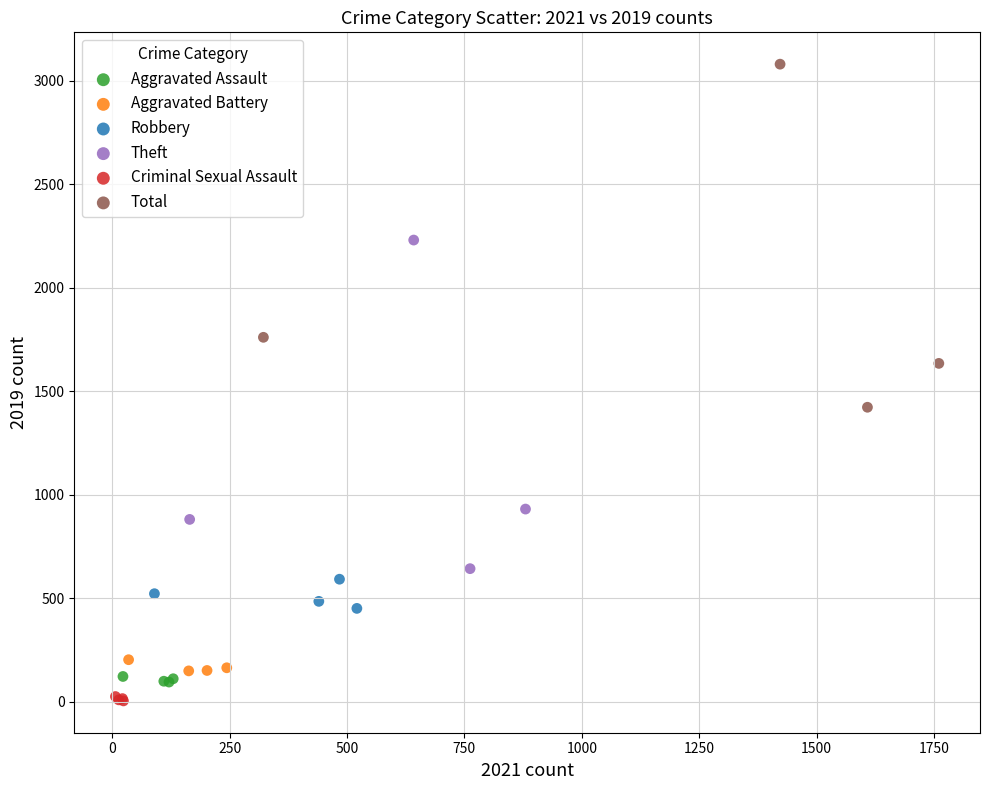

Which series has the widest spread of Y values?

Total